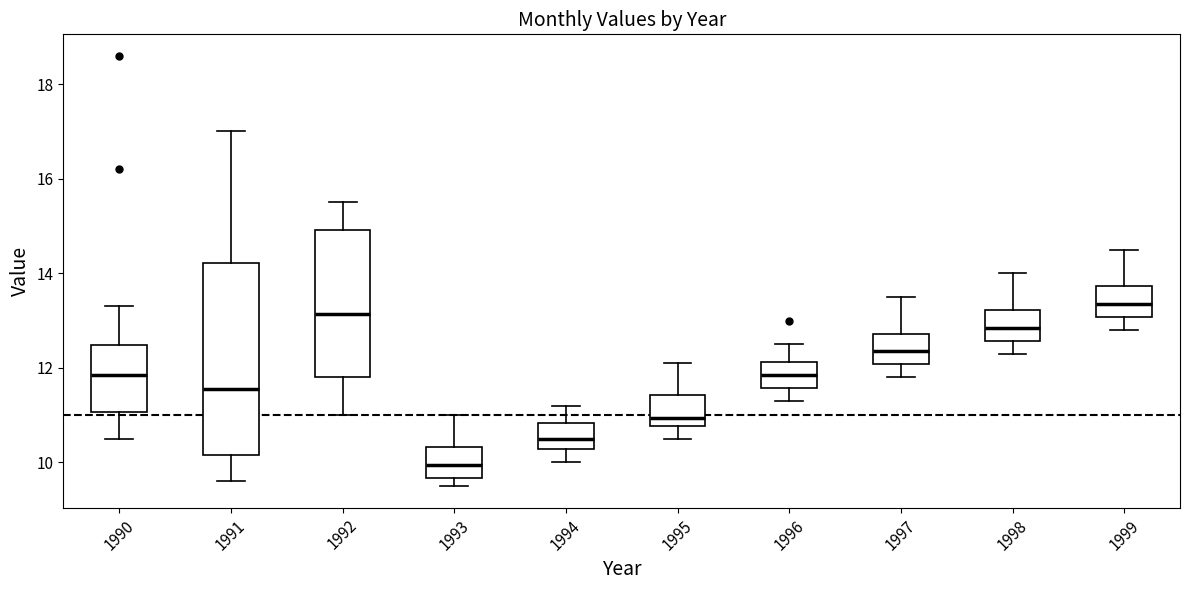

Reading left to right, transcribe this box plot: for each box, give where its median line is, the range the box spans, and where its two whiskers end, as read against the y-axis. The values are not printed on the chart, so give them approximately, as read against the axis.

1990: median 11.8, box 11.0 to 12.4, whiskers 10.6 to 13.4
1991: median 11.6, box 10.2 to 14.2, whiskers 9.6 to 17.0
1992: median 13.2, box 11.8 to 15.0, whiskers 11.0 to 15.6
1993: median 10.0, box 9.6 to 10.4, whiskers 9.6 (just below the box's lower edge) to 11.0
1994: median 10.6, box 10.2 to 10.8, whiskers 10.0 to 11.2
1995: median 11.0, box 10.8 to 11.4, whiskers 10.6 to 12.2
1996: median 11.8, box 11.6 to 12.2, whiskers 11.4 to 12.6
1997: median 12.4, box 12.0 to 12.8, whiskers 11.8 to 13.6
1998: median 12.8, box 12.6 to 13.2, whiskers 12.4 to 14.0
1999: median 13.4, box 13.0 to 13.8, whiskers 12.8 to 14.6